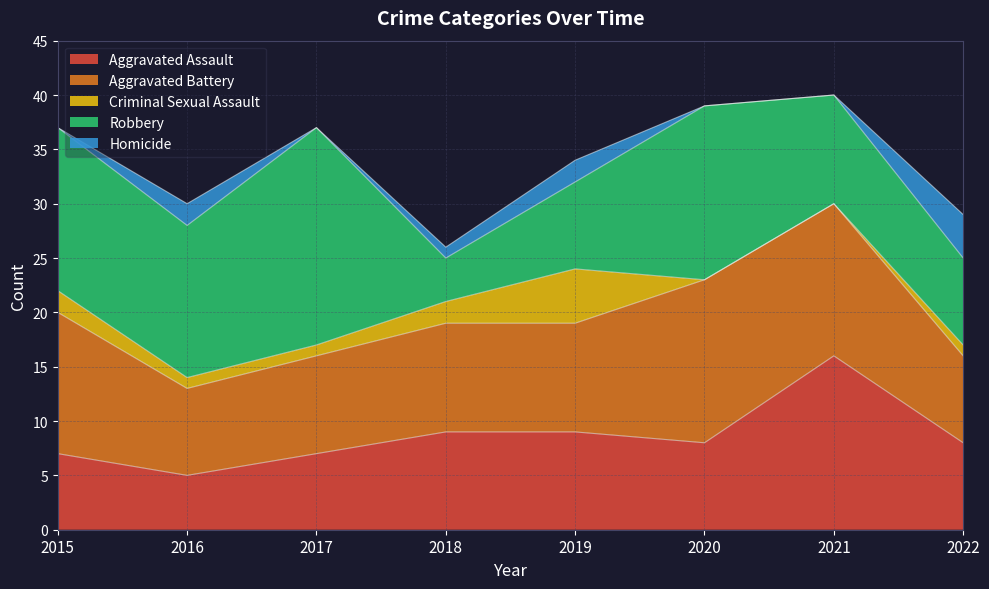

Is the value of Aggravated Assault at 2021 greater than the value of Aggravated Battery at 2020?

Yes